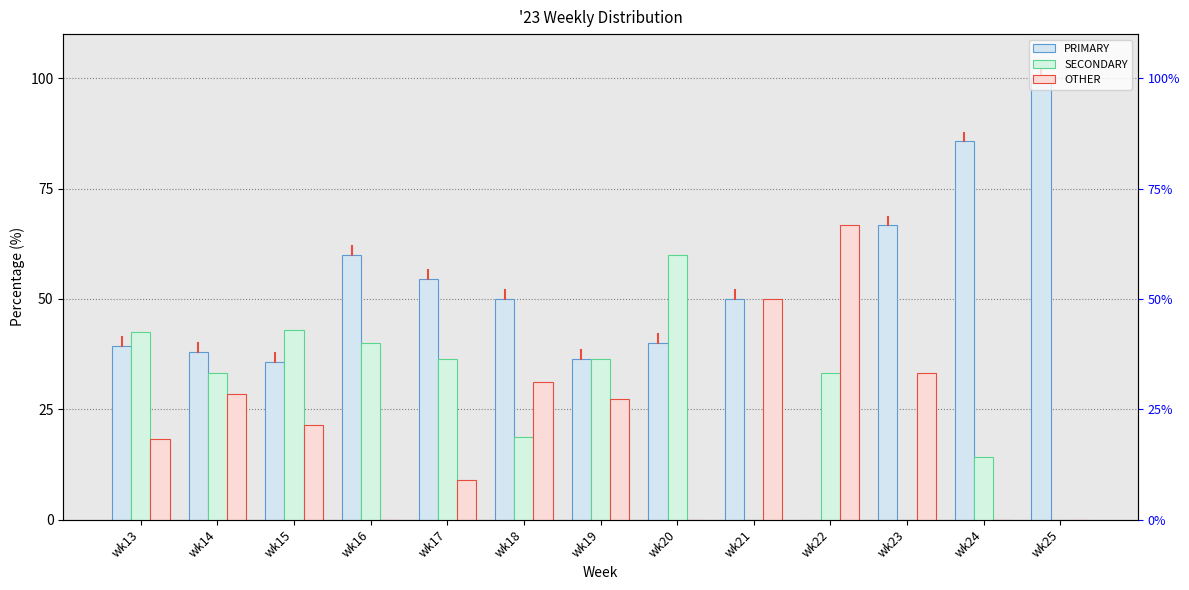

List the series in order of their overall mean, highest first.

PRIMARY, SECONDARY, OTHER